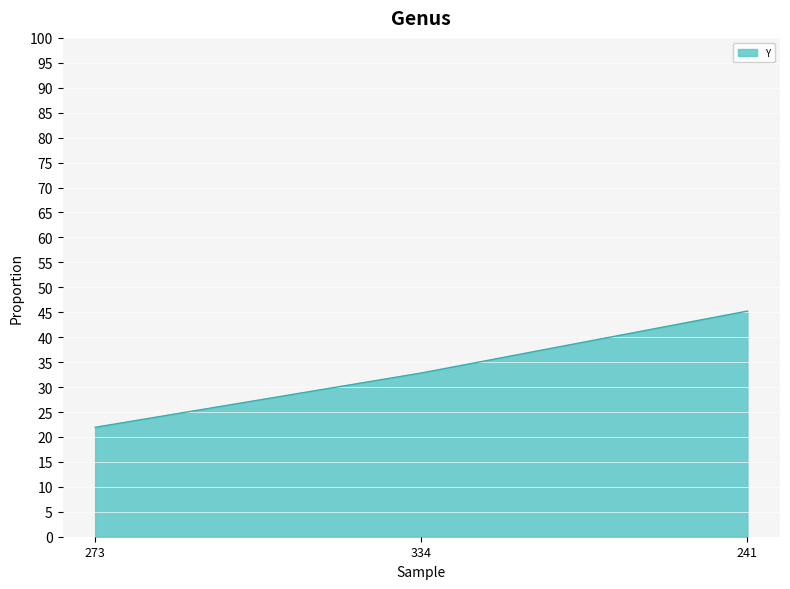

What is the approximate value at 241?

45.2